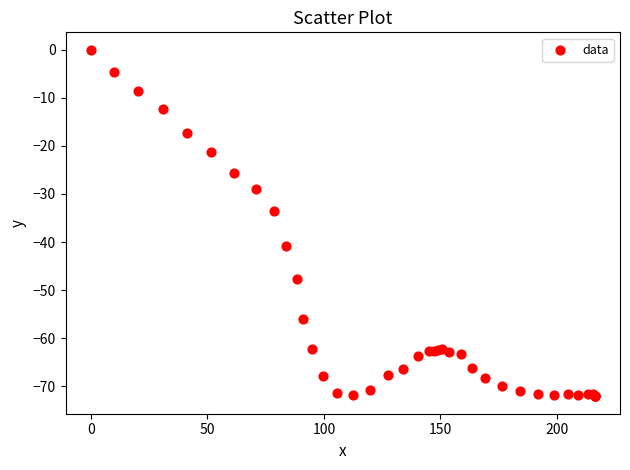

What Y value in the scatter plot is closest to -36?

-33.6